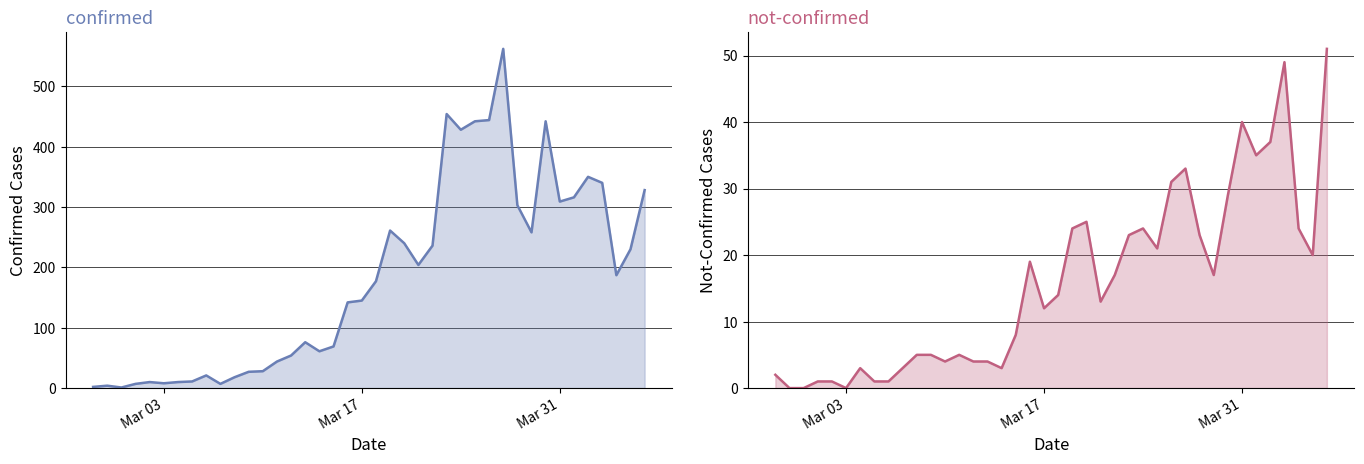

Which series has the largest total across all categories?

confirmed